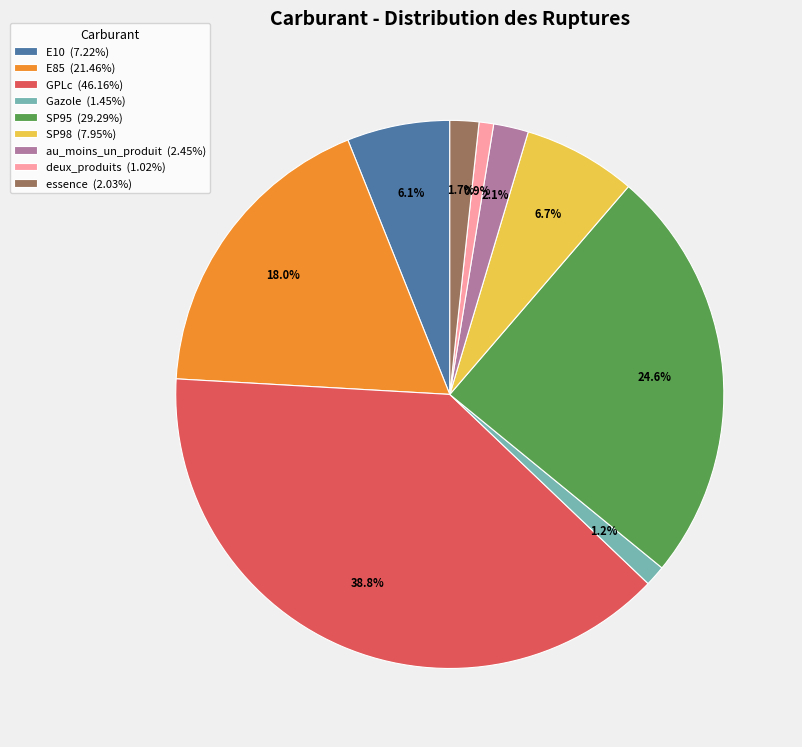

What percentage is the GPLc slice, to the nearest percent?

39%